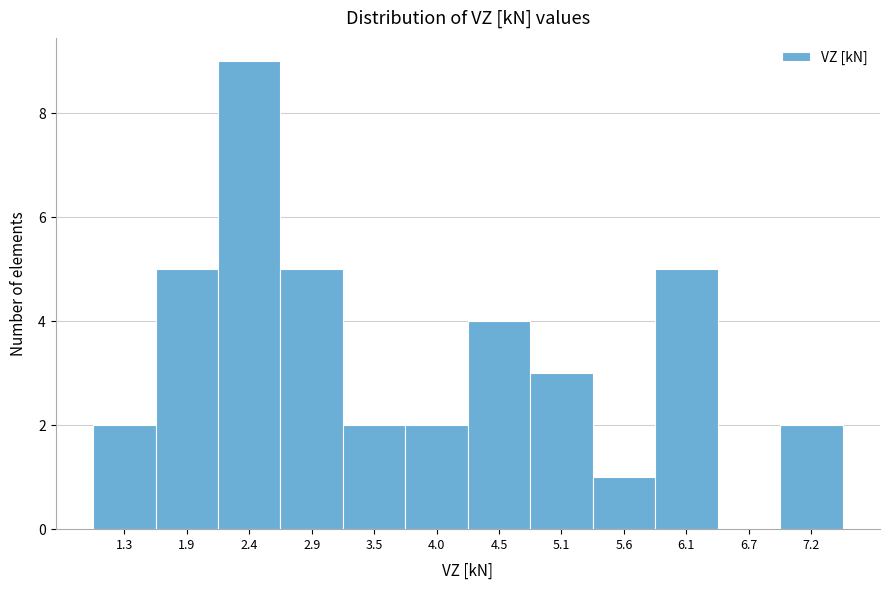

Reading left to right, list all the values displayed in this chart.

1.3=2	1.9=5	2.4=9	2.9=5	3.5=2	4.0=2	4.5=4	5.1=3	5.6=1	6.1=5	6.7=0	7.2=2